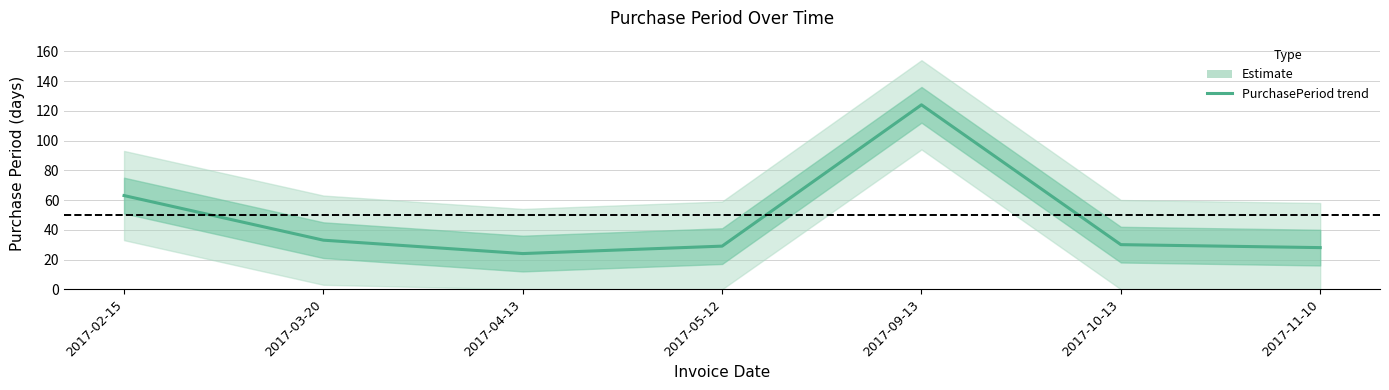

Rank the categories by value from highest to lowest.

2017-09-13, 2017-02-15, 2017-03-20, 2017-10-13, 2017-05-12, 2017-11-10, 2017-04-13